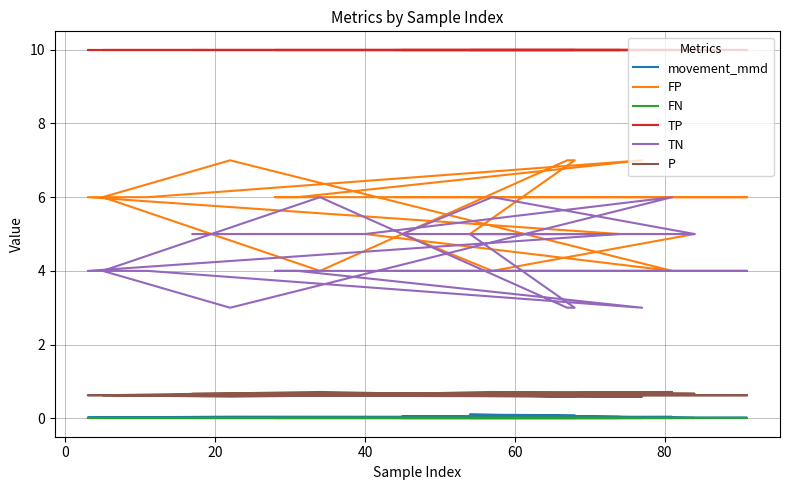

Count the number of categories in the chart.

20